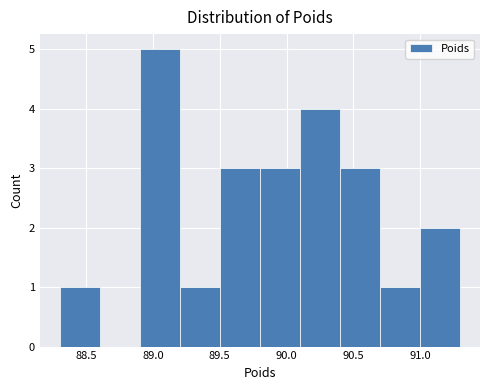

Reading left to right, list every bar in this chart as the range it spans on the x-axis followed by its height. The values are not printed on the chart, so give them approximately, as read against the axis.

88.3 to 88.6: 1
88.6 to 88.9: 0
88.9 to 89.2: 5
89.2 to 89.5: 1
89.5 to 89.8: 3
89.8 to 90.1: 3
90.1 to 90.4: 4
90.4 to 90.7: 3
90.7 to 91.0: 1
91.0 to 91.3: 2